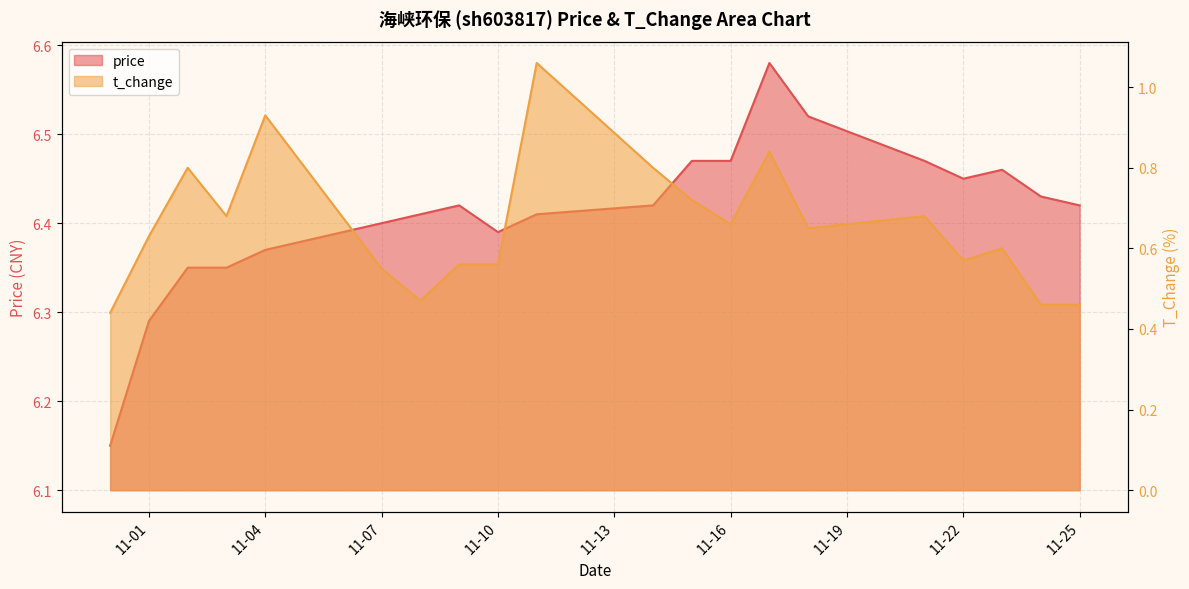

What is the label of the 19th point from the left?

2022-11-24